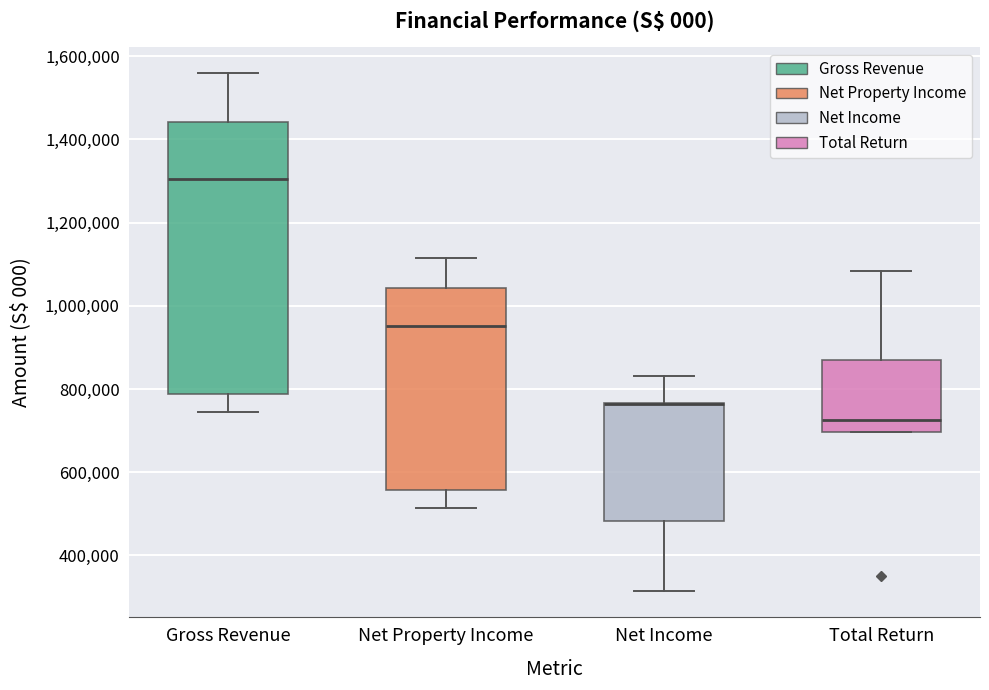

Reading left to right, transcribe this box plot: for each box, give where its median line is, the range the box spans, and where its two whiskers end, as read against the y-axis. The values are not printed on the chart, so give them approximately, as read against the axis.

Gross Revenue: median 1300000, box 780000 to 1440000, whiskers 740000 to 1560000
Net Property Income: median 960000, box 560000 to 1040000, whiskers 520000 to 1120000
Net Income: median 760000 (drawn on the box's upper edge), box 480000 to 760000, whiskers 320000 to 840000
Total Return: median 720000, box 700000 to 860000, whiskers 700000 to 1080000